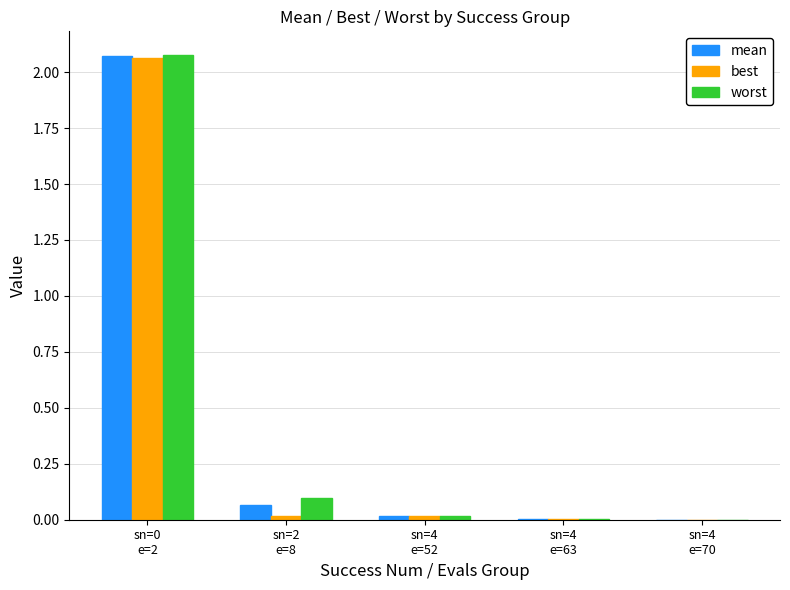

How many series are shown in this chart?

3